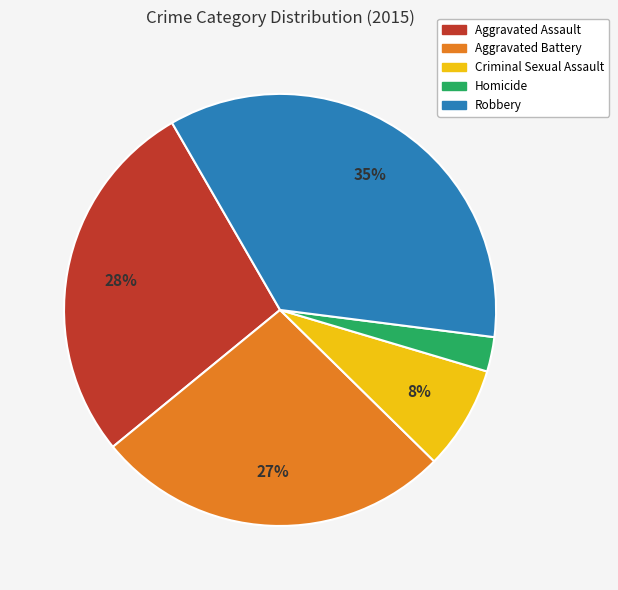

Is there a majority slice in this chart?

No